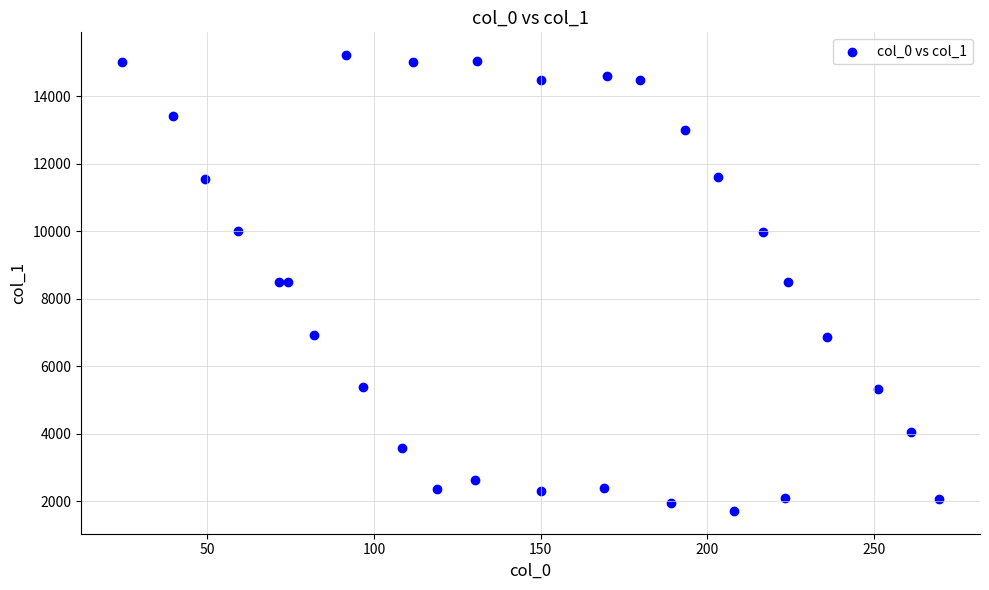

What is the range of X values (max minus min)?

245.3